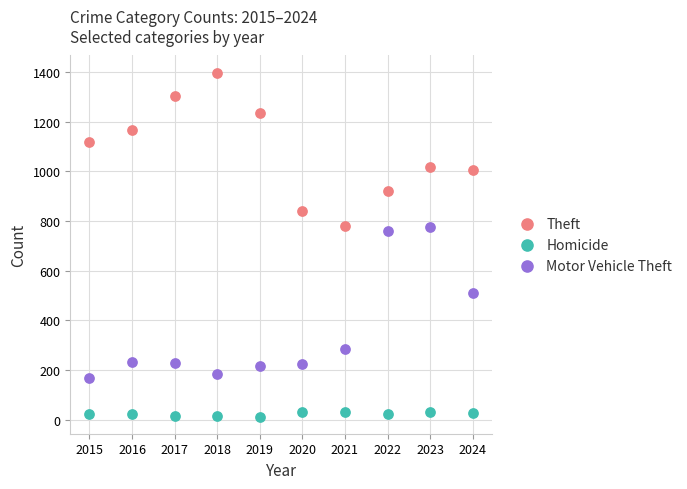

What is the X range (max minus min) for the scatter plot?

9